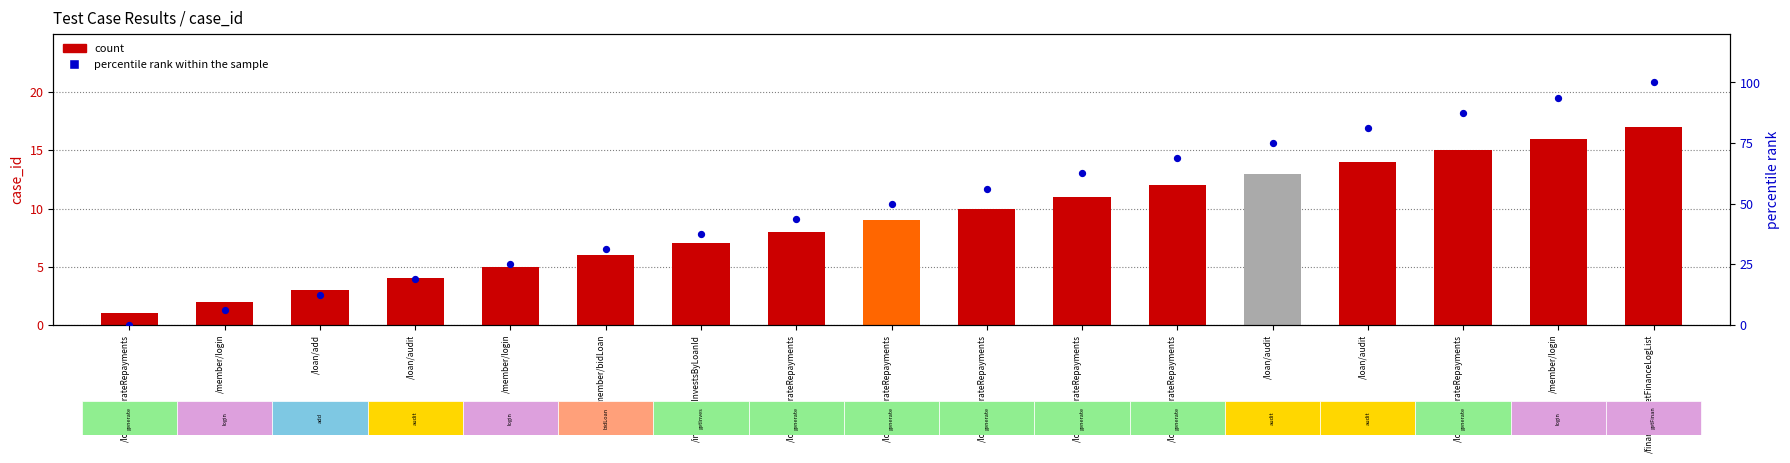

What are all the series names shown in the legend?

count, percentile rank within the sample